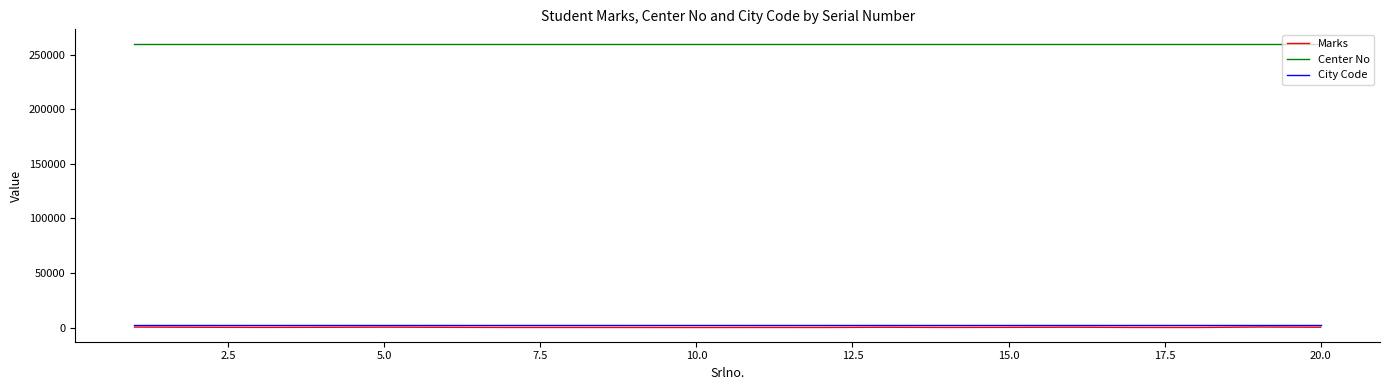

True or false: Center No and City Code cross at least once.

False